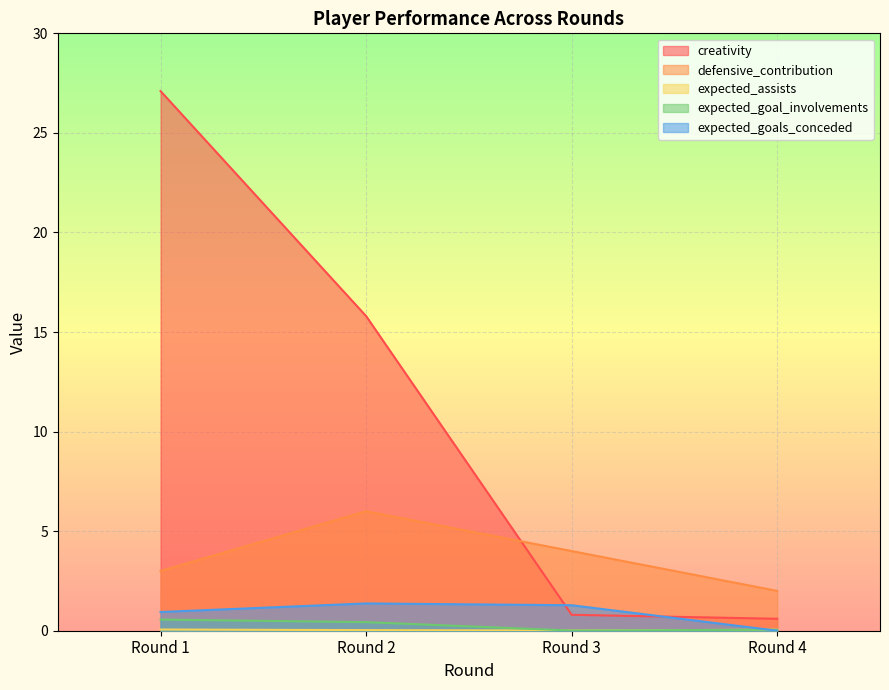

True or false: expected_goal_involvements and expected_assists cross at least once.

False